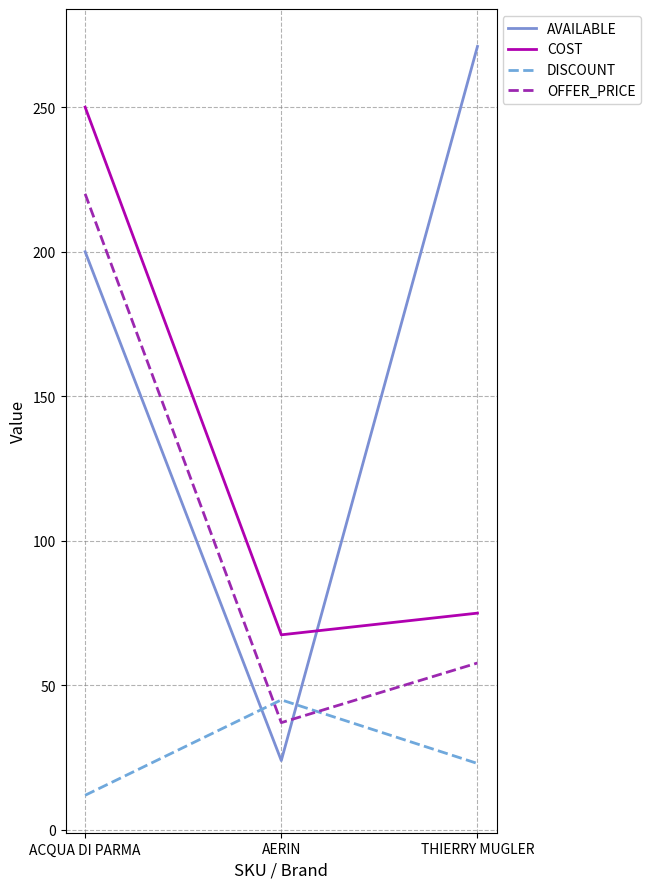

At THIERRY MUGLER, list the series in order from smallest to largest.

DISCOUNT, OFFER_PRICE, COST, AVAILABLE